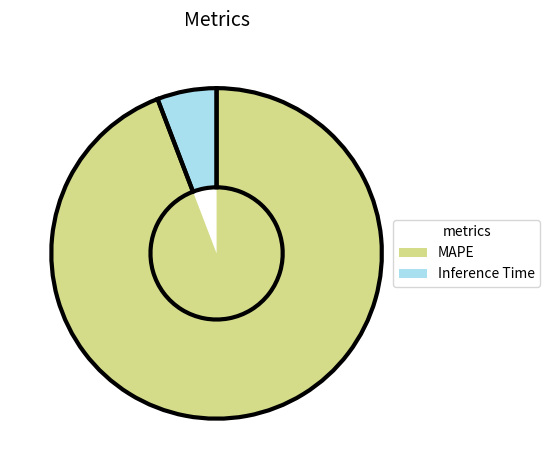

Approximately how many times larger is the value at Inference Time compared to MAPE?

0.1